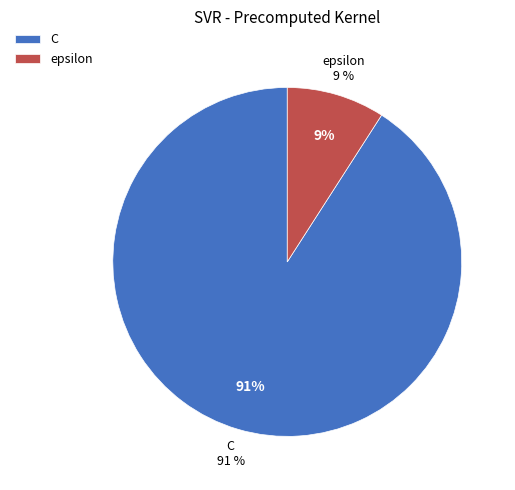

What is the largest slice in the pie chart?

C